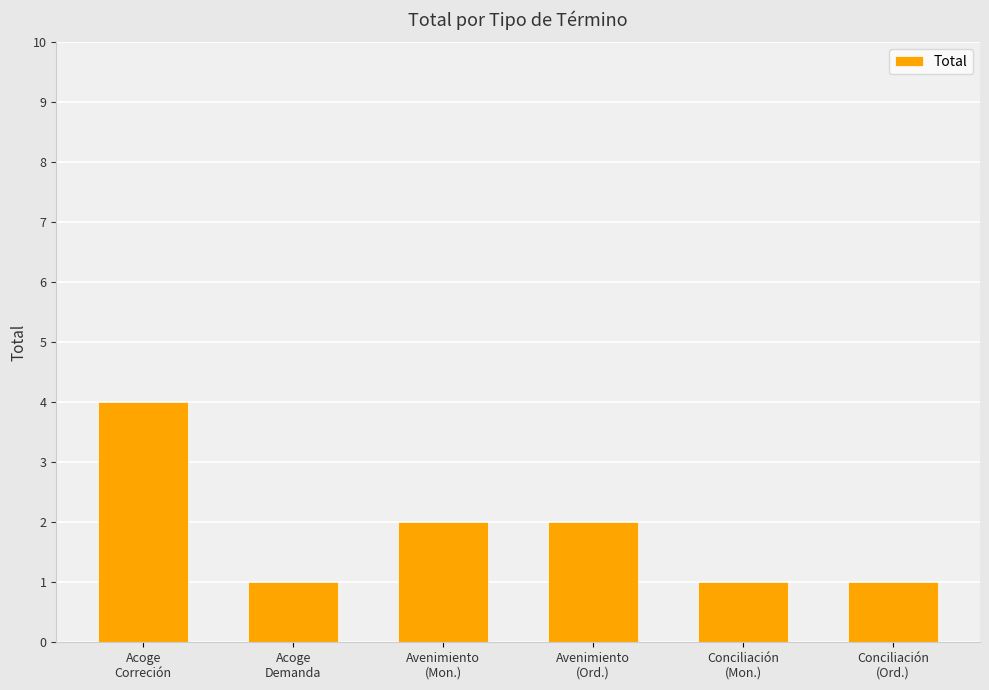

What is the maximum value shown in the chart?

4